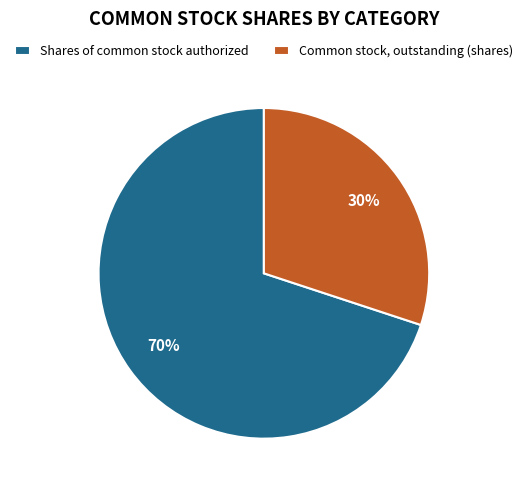

To the nearest percent, what is the combined percentage of Common stock, outstanding (shares) and Shares of common stock authorized?

100%